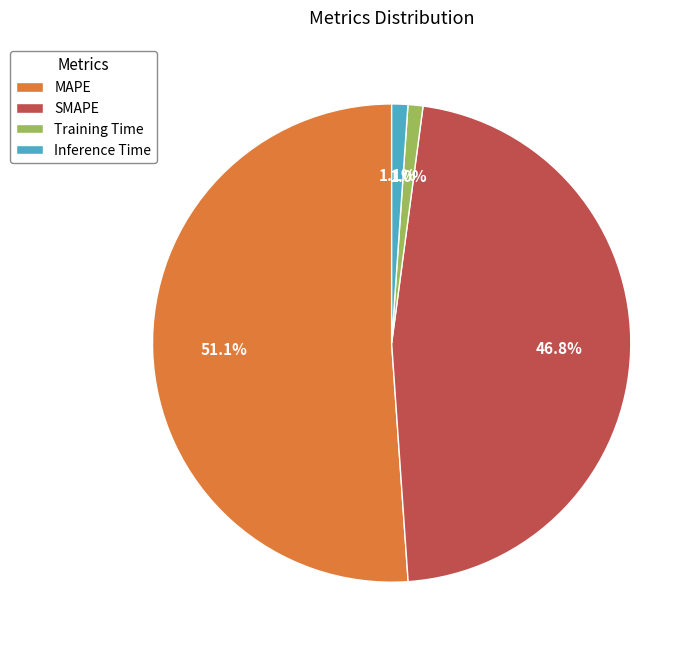

To the nearest percent, what percentage of the pie is MAPE?

51%